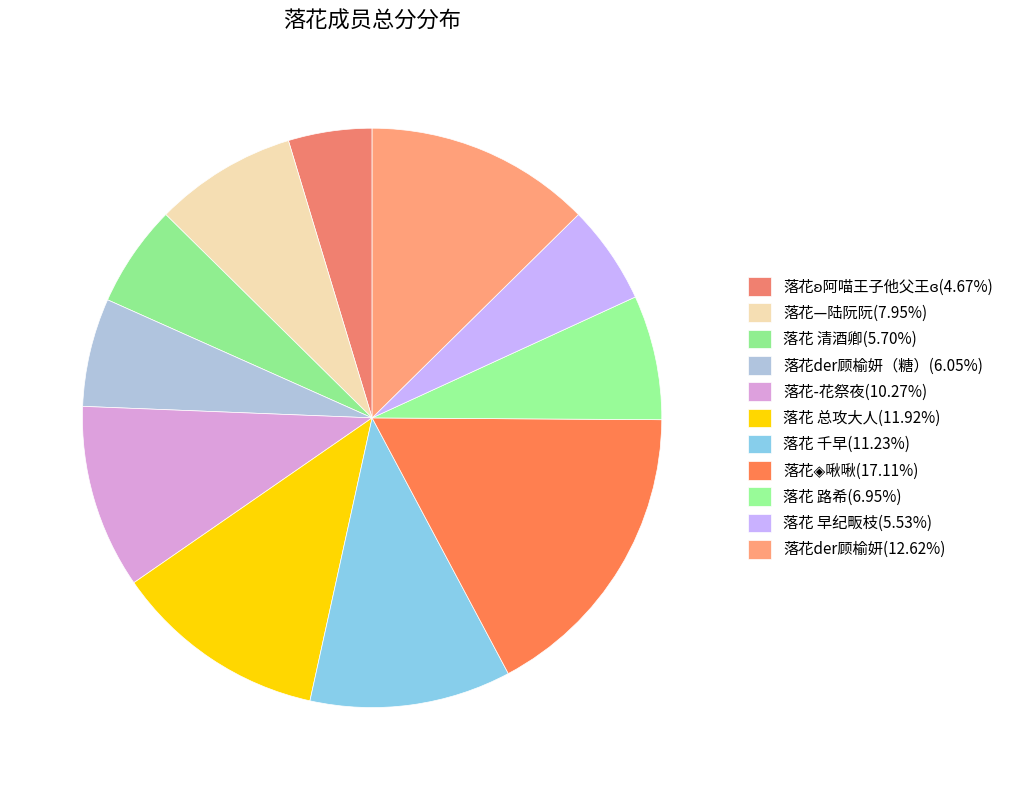

How many slices are in this pie chart?

11